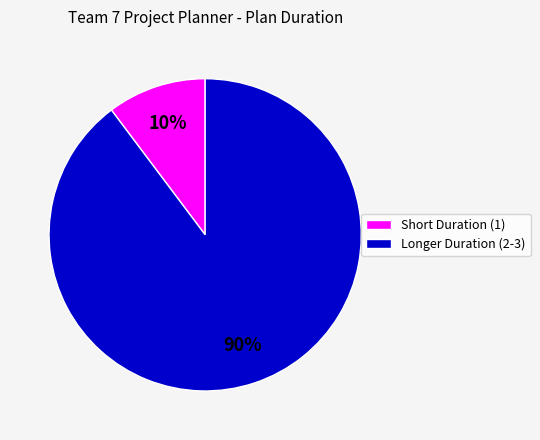

Does any single category account for the majority?

Yes